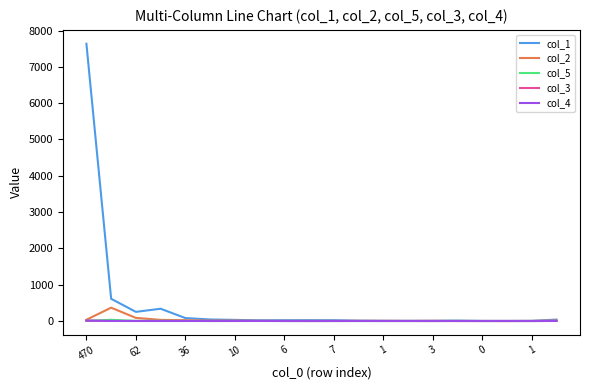

Which series has the largest range (max minus min)?

col_1